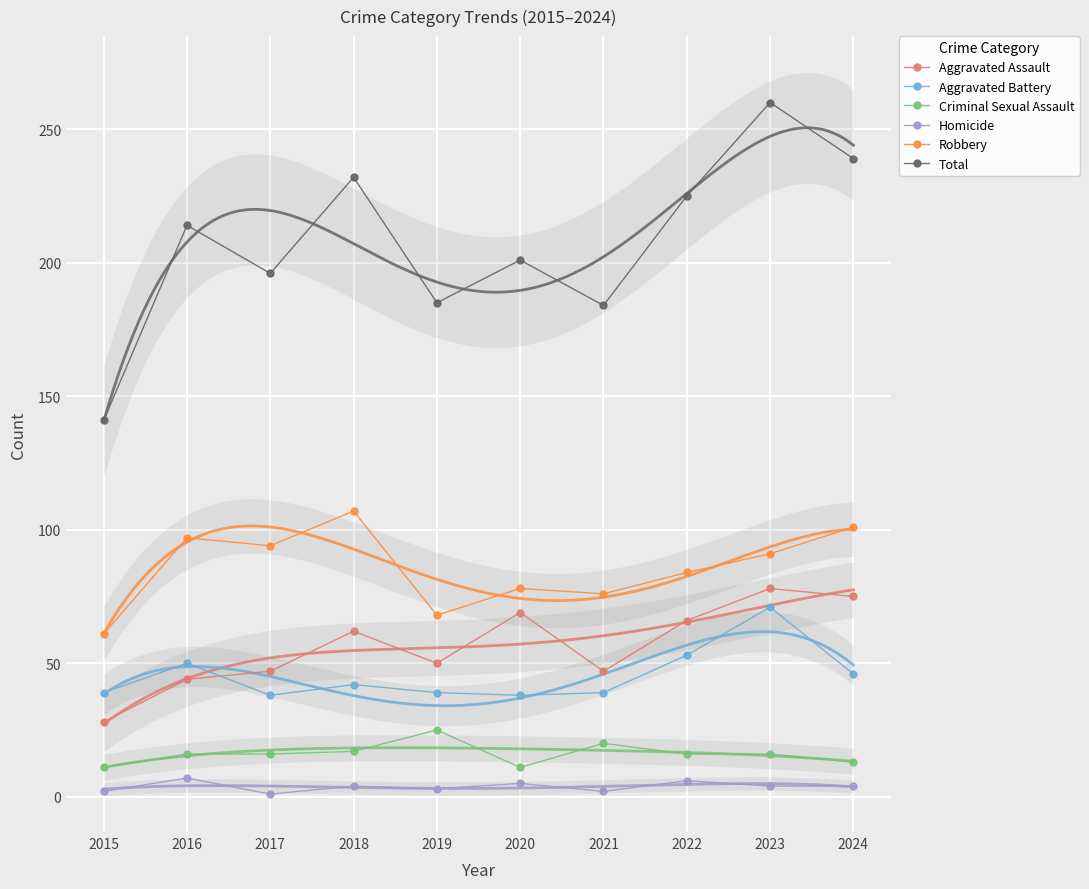

Reading left to right, transcribe all the data shown in this chart.

Aggravated Assault: 28	44	47	62	50	69	47	66	78	75
Aggravated Battery: 39	50	38	42	39	38	39	53	71	46
Criminal Sexual Assault: 11	16	16	17	25	11	20	16	16	13
Homicide: 2	7	1	4	3	5	2	6	4	4
Robbery: 61	97	94	107	68	78	76	84	91	101
Total: 141	214	196	232	185	201	184	225	260	239